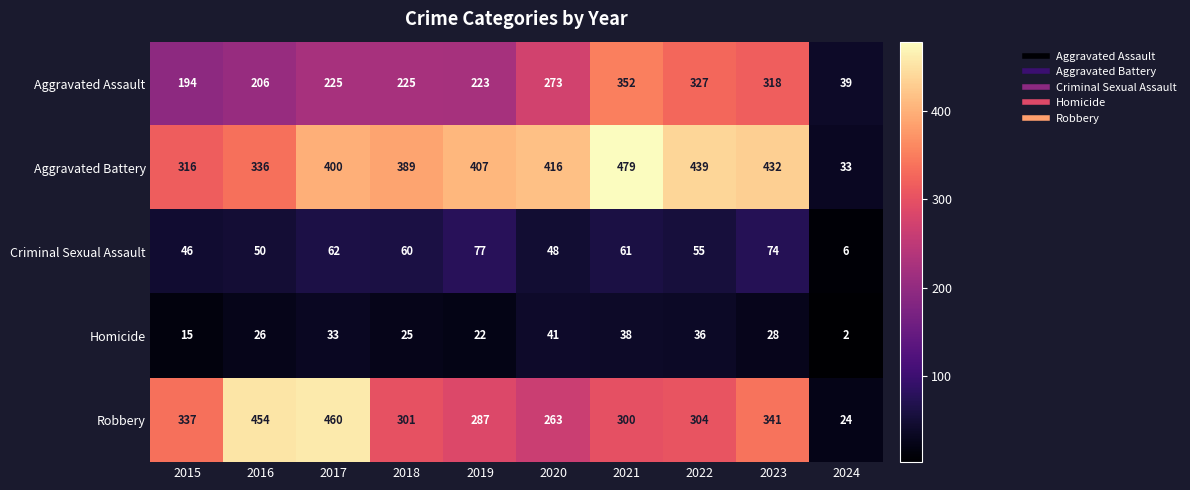

At which label is Aggravated Assault closest to 195?

2015